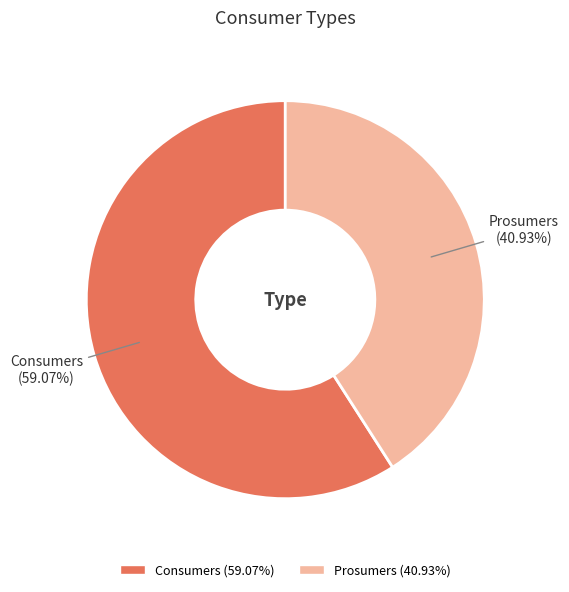

What is the ratio of the value at Consumers to the value at Prosumers?

1.4